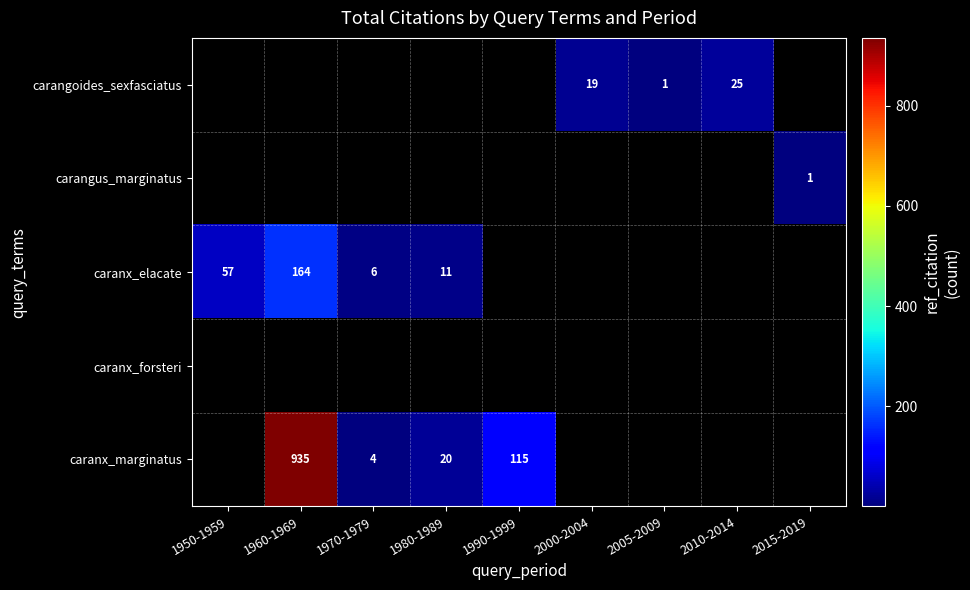

How many data points does each series have?

9